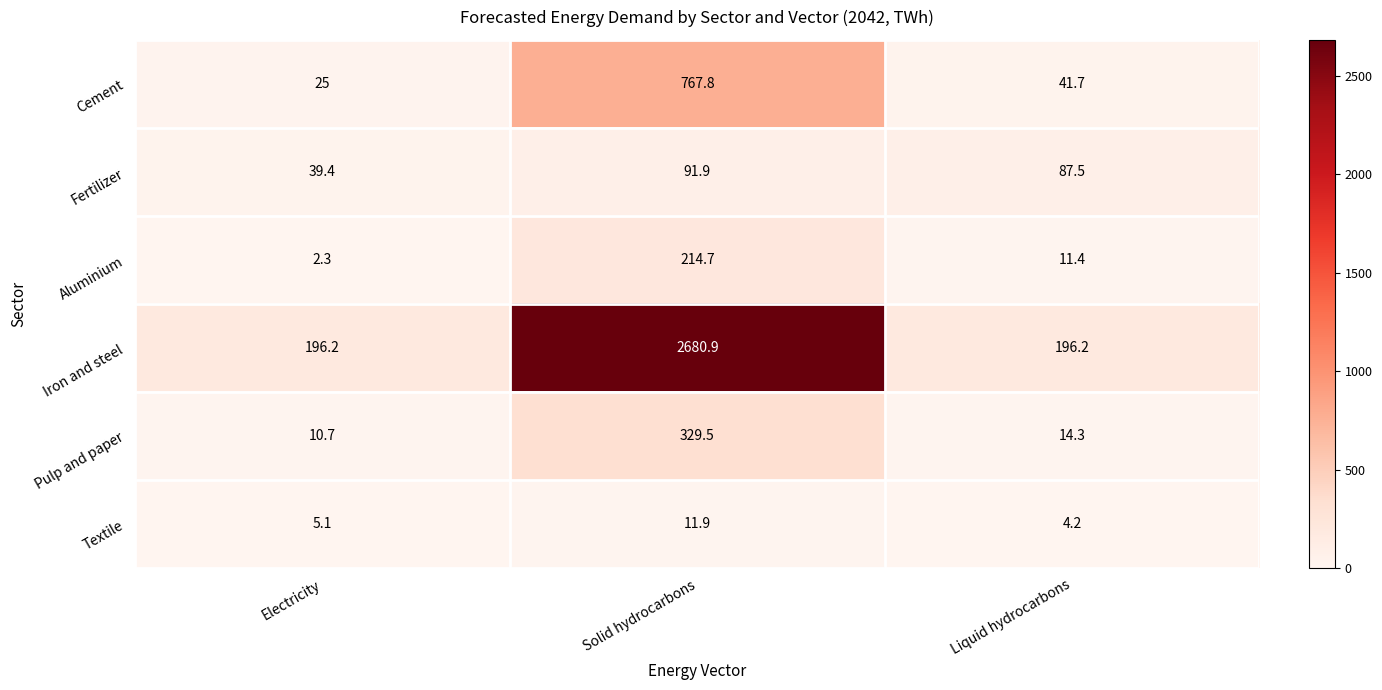

At how many categories does at least one series exceed 628?

1